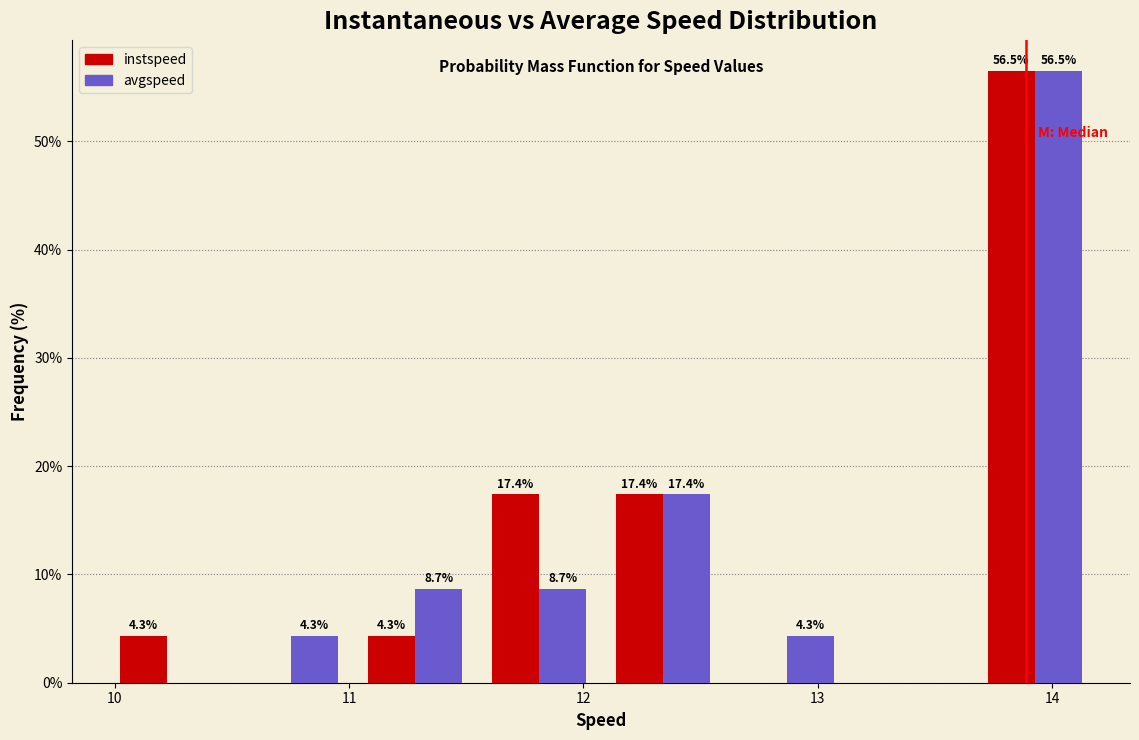

In the avgspeed series, which range on the x-axis has the tallest bar?

13.7 to 14.2